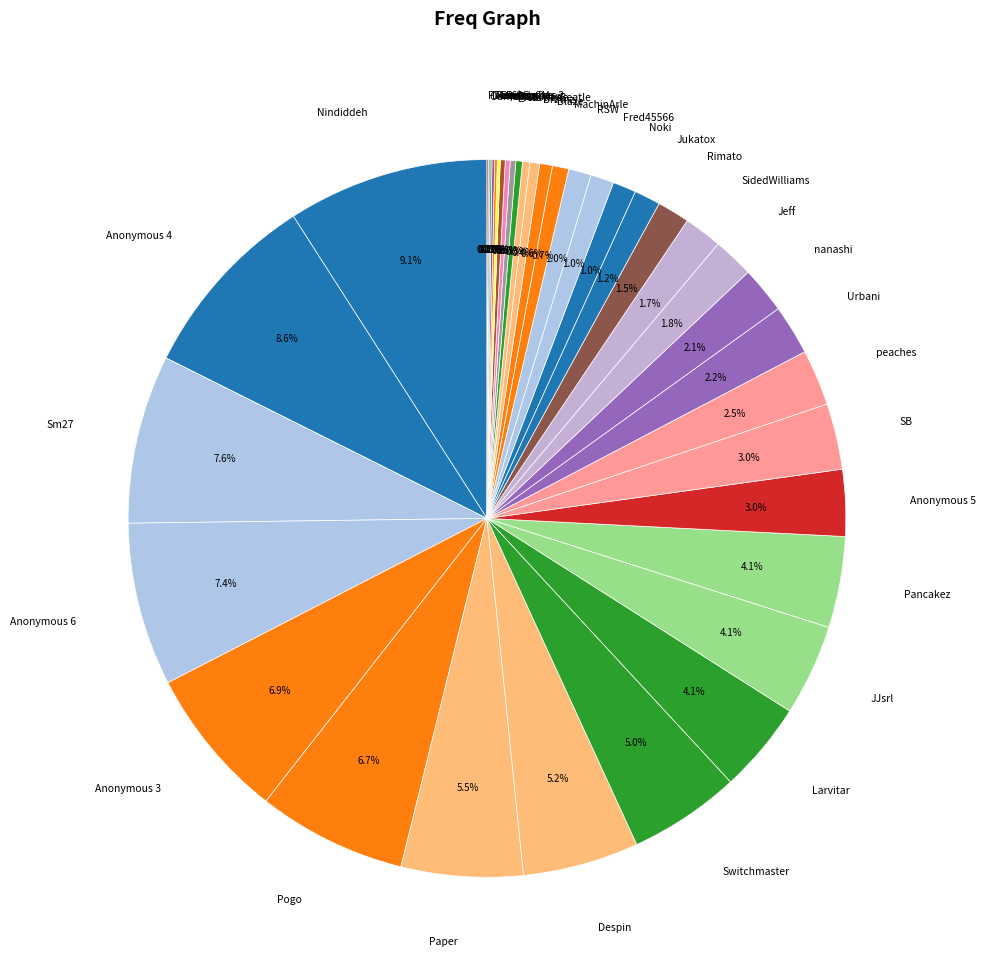

Which slice is the largest?

Nindiddeh